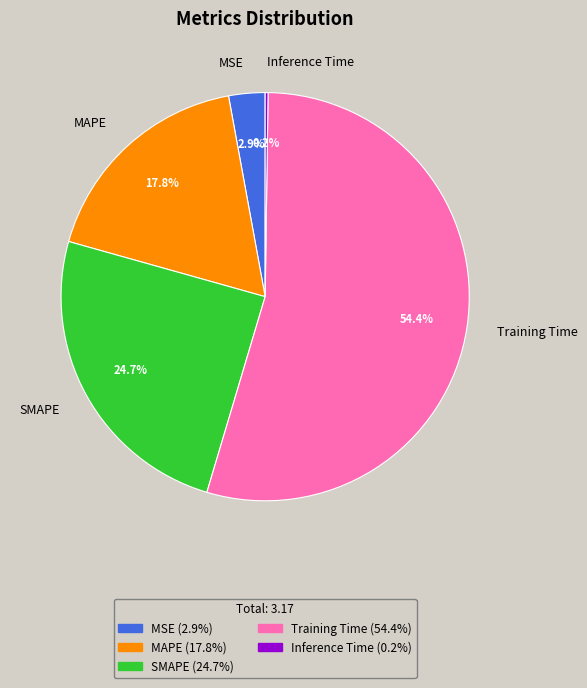

To the nearest percent, what is the average slice percentage?

20%